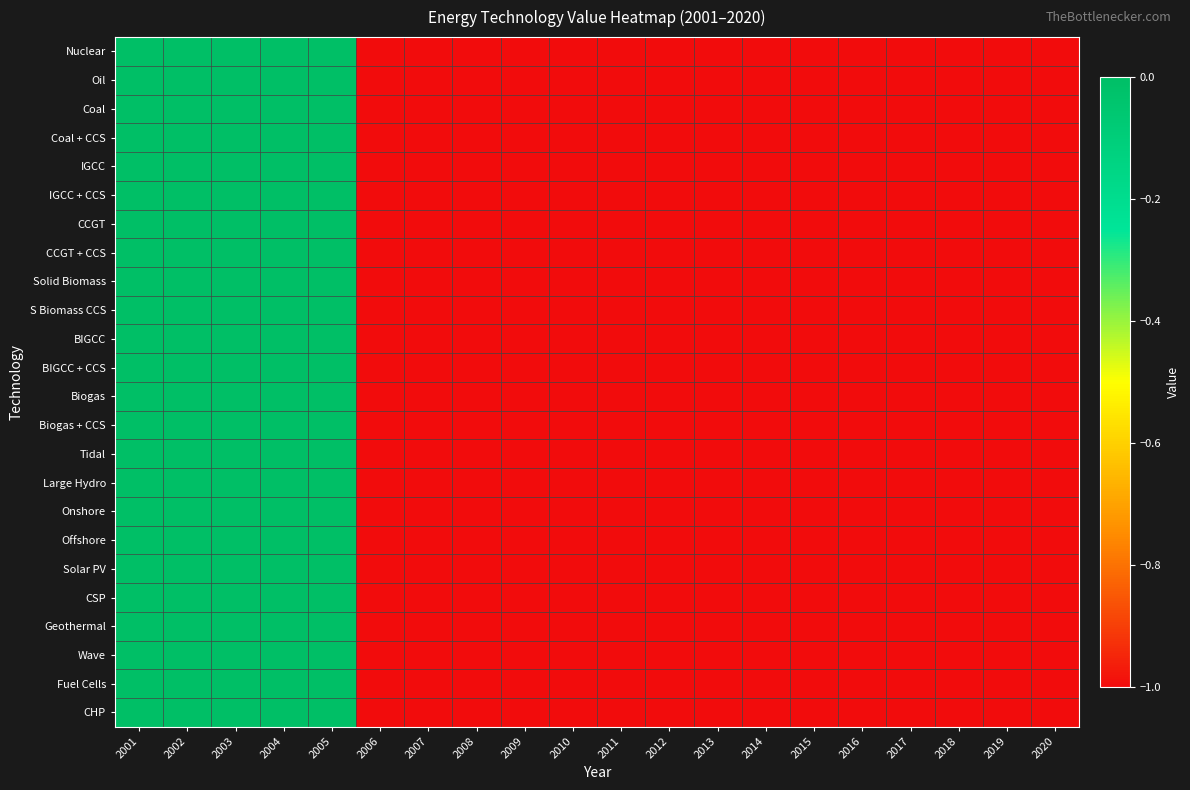

Reading right to left, what are all the values shown in this chart?

Nuclear: 2020=-1	2019=-1	2018=-1	2017=-1	2016=-1	2015=-1	2014=-1	2013=-1	2012=-1	2011=-1	2010=-1	2009=-1	2008=-1	2007=-1	2006=-1	2005=0	2004=0	2003=0	2002=0	2001=0
Oil: 2020=-1	2019=-1	2018=-1	2017=-1	2016=-1	2015=-1	2014=-1	2013=-1	2012=-1	2011=-1	2010=-1	2009=-1	2008=-1	2007=-1	2006=-1	2005=0	2004=0	2003=0	2002=0	2001=0
Coal: 2020=-1	2019=-1	2018=-1	2017=-1	2016=-1	2015=-1	2014=-1	2013=-1	2012=-1	2011=-1	2010=-1	2009=-1	2008=-1	2007=-1	2006=-1	2005=0	2004=0	2003=0	2002=0	2001=0
Coal + CCS: 2020=-1	2019=-1	2018=-1	2017=-1	2016=-1	2015=-1	2014=-1	2013=-1	2012=-1	2011=-1	2010=-1	2009=-1	2008=-1	2007=-1	2006=-1	2005=0	2004=0	2003=0	2002=0	2001=0
IGCC: 2020=-1	2019=-1	2018=-1	2017=-1	2016=-1	2015=-1	2014=-1	2013=-1	2012=-1	2011=-1	2010=-1	2009=-1	2008=-1	2007=-1	2006=-1	2005=0	2004=0	2003=0	2002=0	2001=0
IGCC + CCS: 2020=-1	2019=-1	2018=-1	2017=-1	2016=-1	2015=-1	2014=-1	2013=-1	2012=-1	2011=-1	2010=-1	2009=-1	2008=-1	2007=-1	2006=-1	2005=0	2004=0	2003=0	2002=0	2001=0
CCGT: 2020=-1	2019=-1	2018=-1	2017=-1	2016=-1	2015=-1	2014=-1	2013=-1	2012=-1	2011=-1	2010=-1	2009=-1	2008=-1	2007=-1	2006=-1	2005=0	2004=0	2003=0	2002=0	2001=0
CCGT + CCS: 2020=-1	2019=-1	2018=-1	2017=-1	2016=-1	2015=-1	2014=-1	2013=-1	2012=-1	2011=-1	2010=-1	2009=-1	2008=-1	2007=-1	2006=-1	2005=0	2004=0	2003=0	2002=0	2001=0
Solid Biomass: 2020=-1	2019=-1	2018=-1	2017=-1	2016=-1	2015=-1	2014=-1	2013=-1	2012=-1	2011=-1	2010=-1	2009=-1	2008=-1	2007=-1	2006=-1	2005=0	2004=0	2003=0	2002=0	2001=0
S Biomass CCS: 2020=-1	2019=-1	2018=-1	2017=-1	2016=-1	2015=-1	2014=-1	2013=-1	2012=-1	2011=-1	2010=-1	2009=-1	2008=-1	2007=-1	2006=-1	2005=0	2004=0	2003=0	2002=0	2001=0
BIGCC: 2020=-1	2019=-1	2018=-1	2017=-1	2016=-1	2015=-1	2014=-1	2013=-1	2012=-1	2011=-1	2010=-1	2009=-1	2008=-1	2007=-1	2006=-1	2005=0	2004=0	2003=0	2002=0	2001=0
BIGCC + CCS: 2020=-1	2019=-1	2018=-1	2017=-1	2016=-1	2015=-1	2014=-1	2013=-1	2012=-1	2011=-1	2010=-1	2009=-1	2008=-1	2007=-1	2006=-1	2005=0	2004=0	2003=0	2002=0	2001=0
Biogas: 2020=-1	2019=-1	2018=-1	2017=-1	2016=-1	2015=-1	2014=-1	2013=-1	2012=-1	2011=-1	2010=-1	2009=-1	2008=-1	2007=-1	2006=-1	2005=0	2004=0	2003=0	2002=0	2001=0
Biogas + CCS: 2020=-1	2019=-1	2018=-1	2017=-1	2016=-1	2015=-1	2014=-1	2013=-1	2012=-1	2011=-1	2010=-1	2009=-1	2008=-1	2007=-1	2006=-1	2005=0	2004=0	2003=0	2002=0	2001=0
Tidal: 2020=-1	2019=-1	2018=-1	2017=-1	2016=-1	2015=-1	2014=-1	2013=-1	2012=-1	2011=-1	2010=-1	2009=-1	2008=-1	2007=-1	2006=-1	2005=0	2004=0	2003=0	2002=0	2001=0
Large Hydro: 2020=-1	2019=-1	2018=-1	2017=-1	2016=-1	2015=-1	2014=-1	2013=-1	2012=-1	2011=-1	2010=-1	2009=-1	2008=-1	2007=-1	2006=-1	2005=0	2004=0	2003=0	2002=0	2001=0
Onshore: 2020=-1	2019=-1	2018=-1	2017=-1	2016=-1	2015=-1	2014=-1	2013=-1	2012=-1	2011=-1	2010=-1	2009=-1	2008=-1	2007=-1	2006=-1	2005=0	2004=0	2003=0	2002=0	2001=0
Offshore: 2020=-1	2019=-1	2018=-1	2017=-1	2016=-1	2015=-1	2014=-1	2013=-1	2012=-1	2011=-1	2010=-1	2009=-1	2008=-1	2007=-1	2006=-1	2005=0	2004=0	2003=0	2002=0	2001=0
Solar PV: 2020=-1	2019=-1	2018=-1	2017=-1	2016=-1	2015=-1	2014=-1	2013=-1	2012=-1	2011=-1	2010=-1	2009=-1	2008=-1	2007=-1	2006=-1	2005=0	2004=0	2003=0	2002=0	2001=0
CSP: 2020=-1	2019=-1	2018=-1	2017=-1	2016=-1	2015=-1	2014=-1	2013=-1	2012=-1	2011=-1	2010=-1	2009=-1	2008=-1	2007=-1	2006=-1	2005=0	2004=0	2003=0	2002=0	2001=0
Geothermal: 2020=-1	2019=-1	2018=-1	2017=-1	2016=-1	2015=-1	2014=-1	2013=-1	2012=-1	2011=-1	2010=-1	2009=-1	2008=-1	2007=-1	2006=-1	2005=0	2004=0	2003=0	2002=0	2001=0
Wave: 2020=-1	2019=-1	2018=-1	2017=-1	2016=-1	2015=-1	2014=-1	2013=-1	2012=-1	2011=-1	2010=-1	2009=-1	2008=-1	2007=-1	2006=-1	2005=0	2004=0	2003=0	2002=0	2001=0
Fuel Cells: 2020=-1	2019=-1	2018=-1	2017=-1	2016=-1	2015=-1	2014=-1	2013=-1	2012=-1	2011=-1	2010=-1	2009=-1	2008=-1	2007=-1	2006=-1	2005=0	2004=0	2003=0	2002=0	2001=0
CHP: 2020=-1	2019=-1	2018=-1	2017=-1	2016=-1	2015=-1	2014=-1	2013=-1	2012=-1	2011=-1	2010=-1	2009=-1	2008=-1	2007=-1	2006=-1	2005=0	2004=0	2003=0	2002=0	2001=0